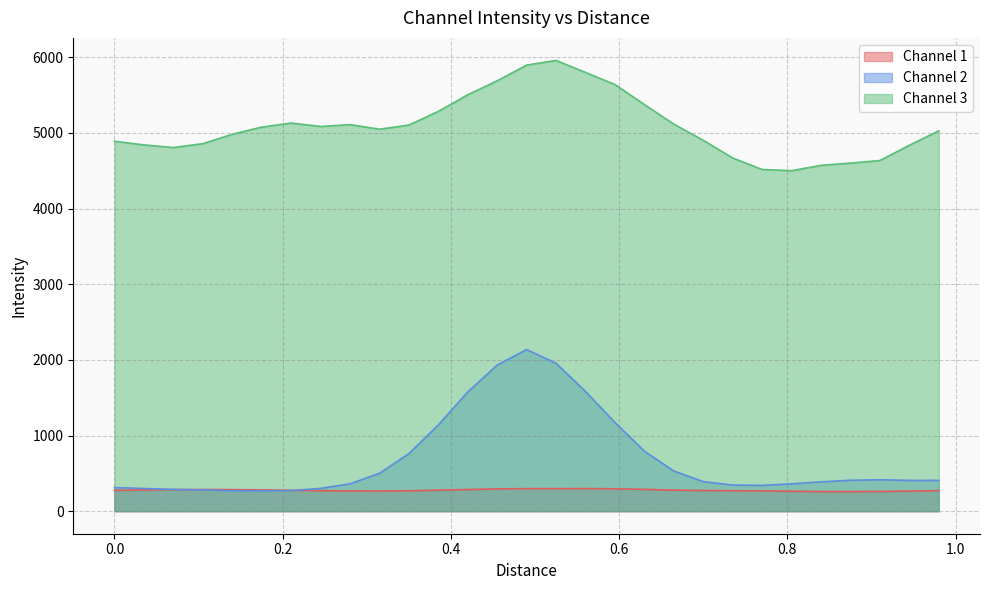

How many data points in Channel 3 are above 5050?

15